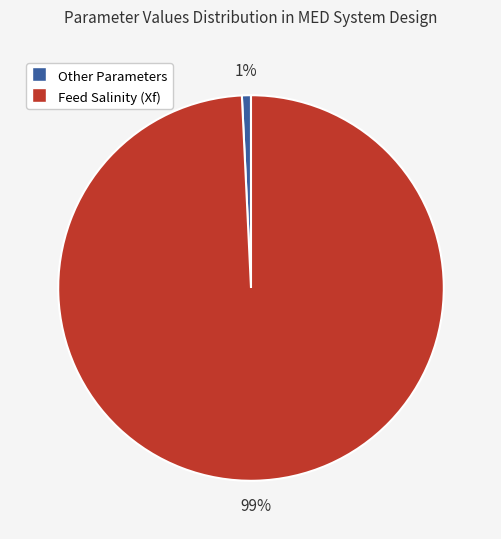

To the nearest percent, what is the difference between the largest and smallest slice percentages?

98%